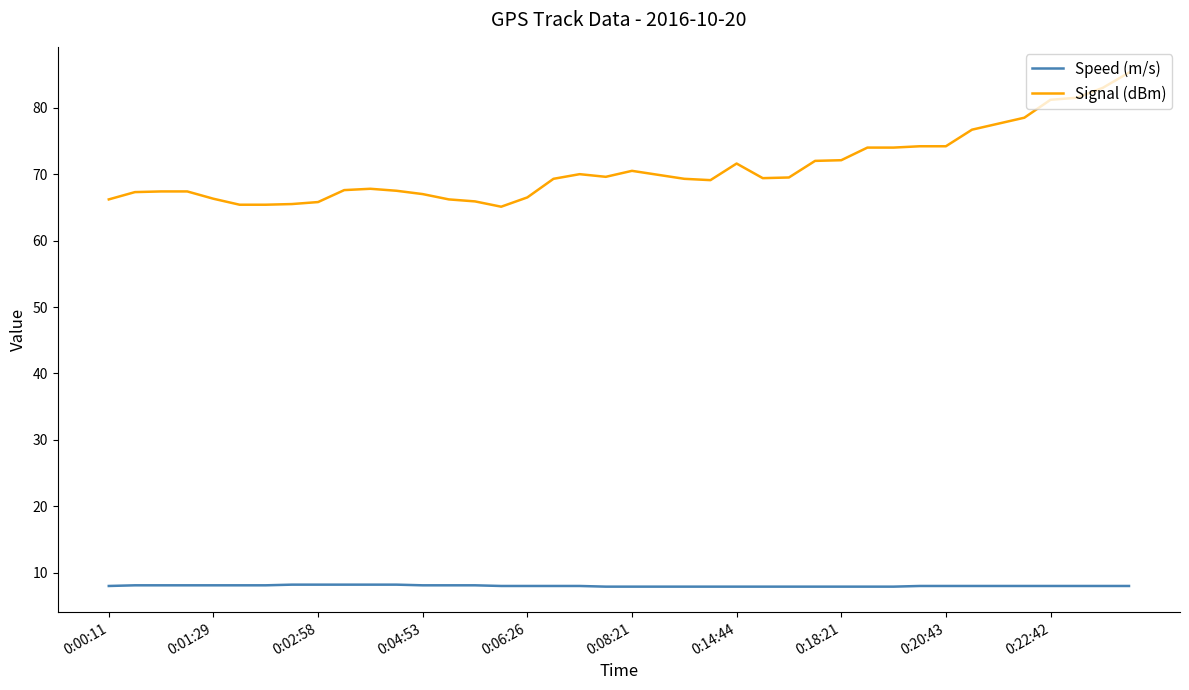

What is the minimum value shown in the chart?

7.9